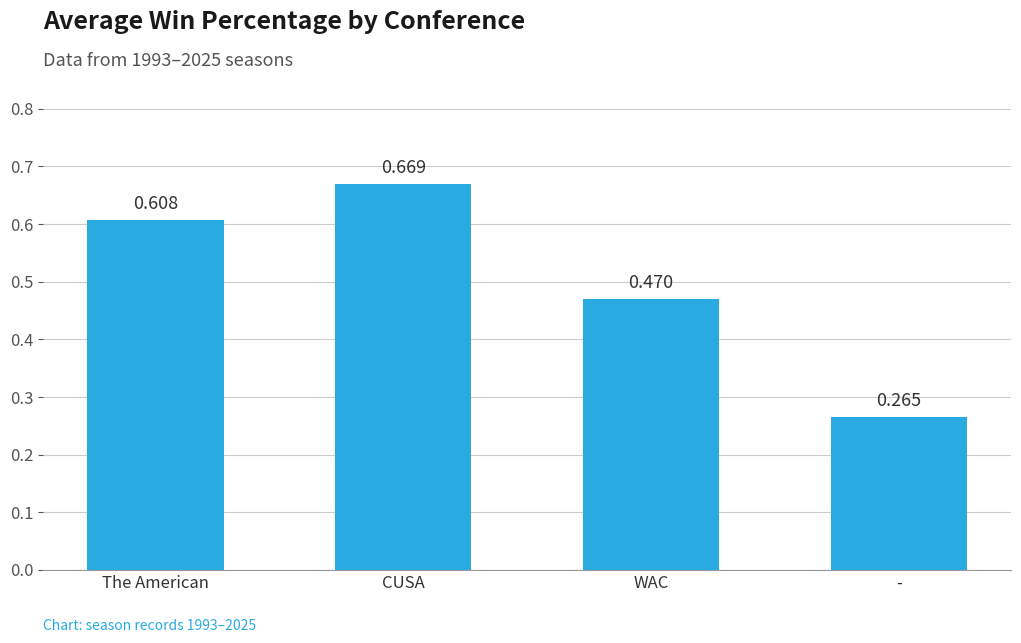

Rank the categories by value from highest to lowest.

CUSA, The American, WAC, -